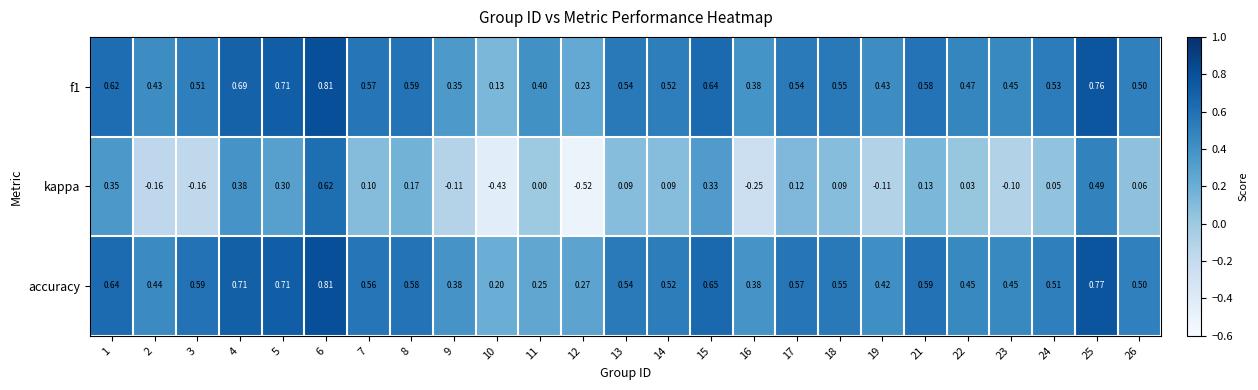

Which series has the largest total across all categories?

accuracy